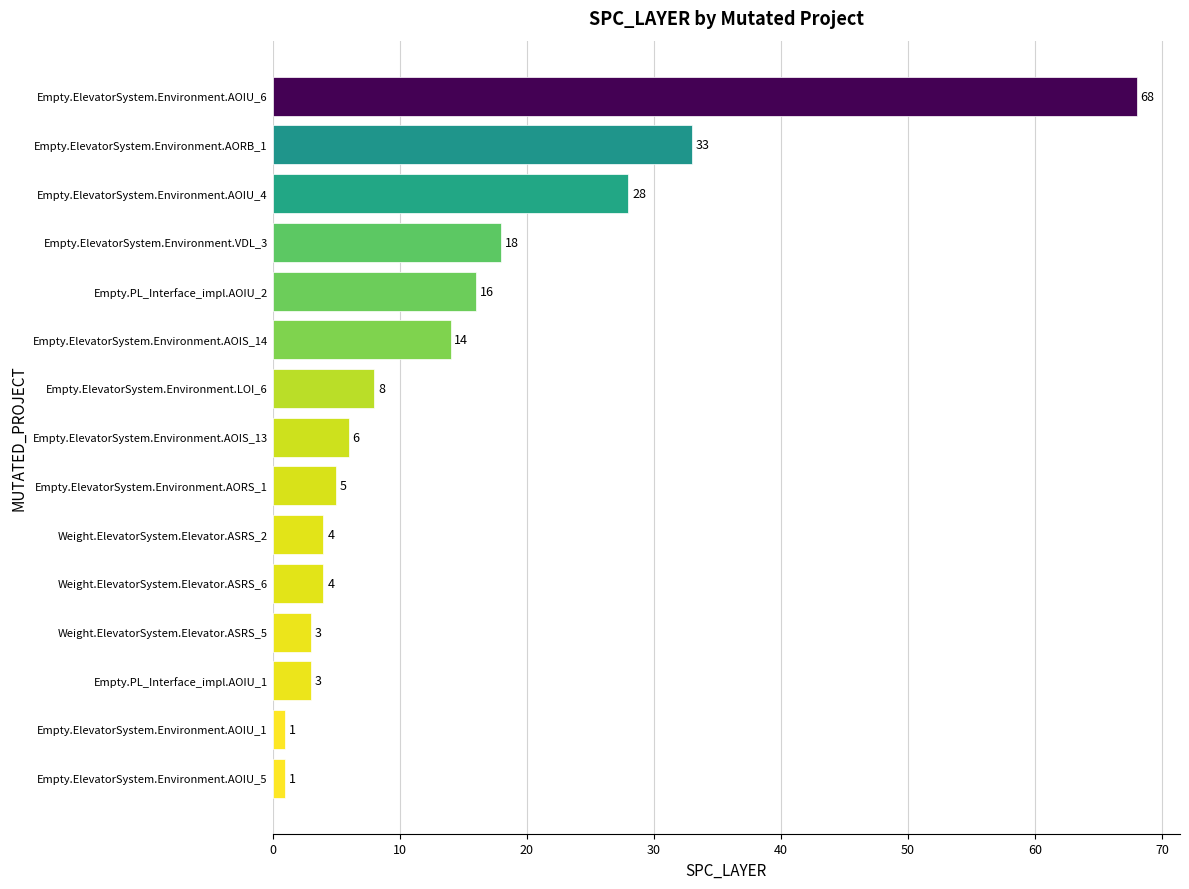

Reading top to bottom, transcribe all the data shown in this chart.

68	33	28	18	16	14	8	6	5	4	4	3	3	1	1